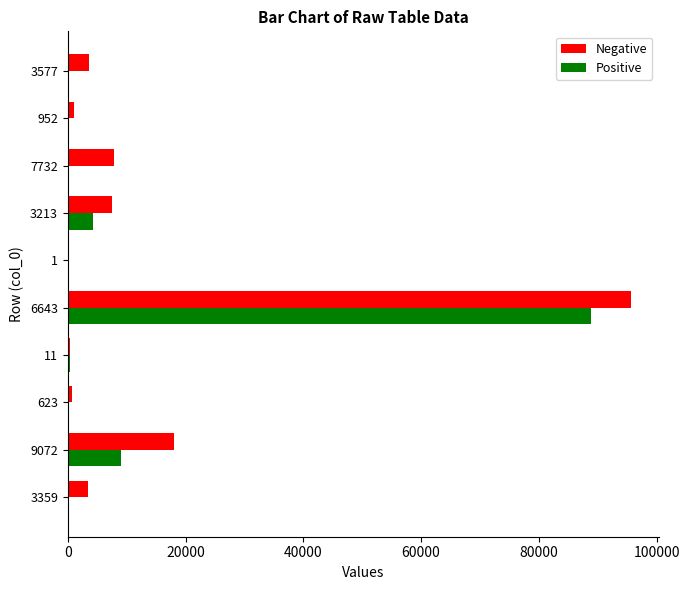

At which category is the sum across all series the highest?

6643